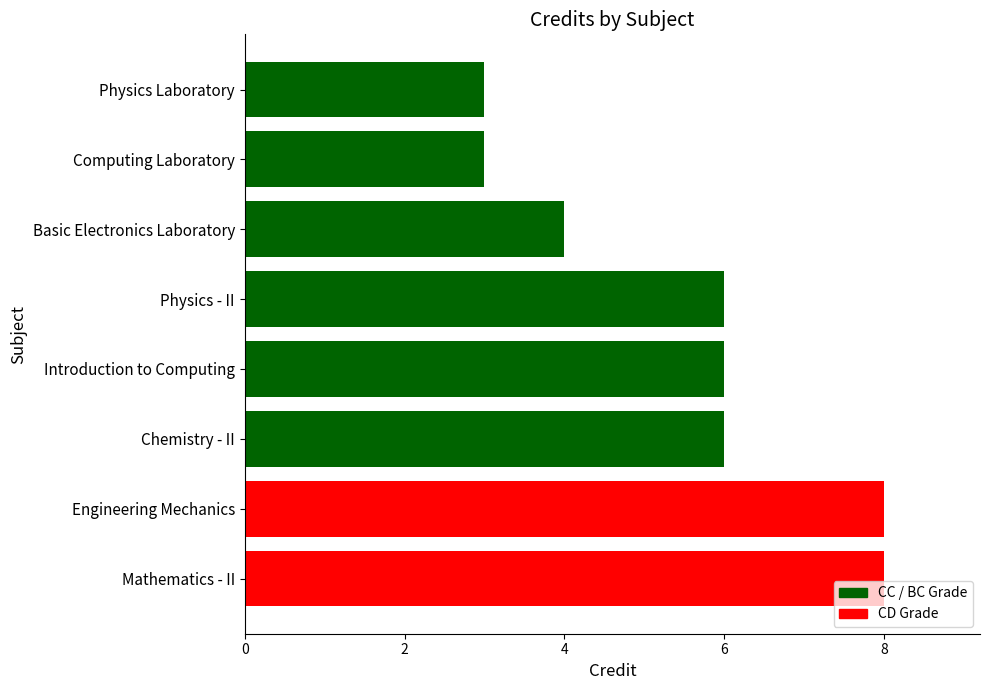

What is the value of the 8th bar from the left?

3